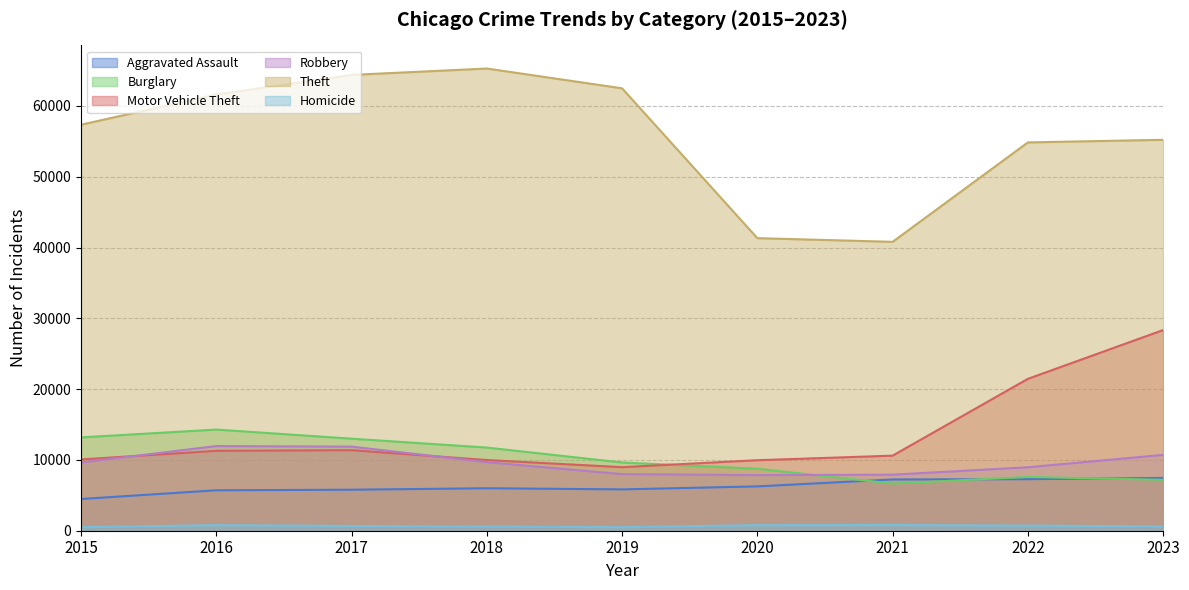

What is the sum of the Theft values at 2016 and 2019?

124113